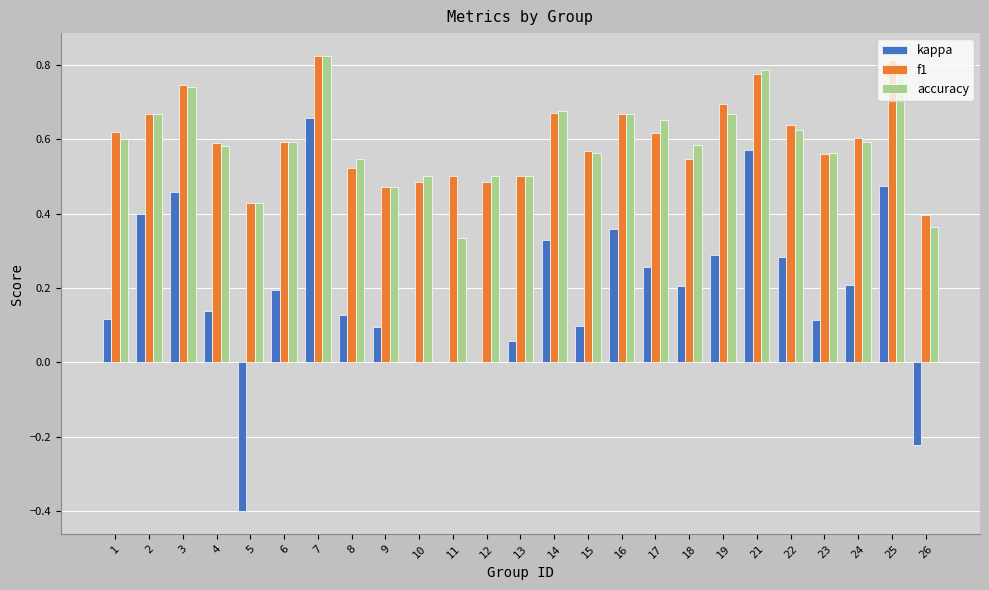

What is the sum of the f1 values at 6 and 2?

1.3